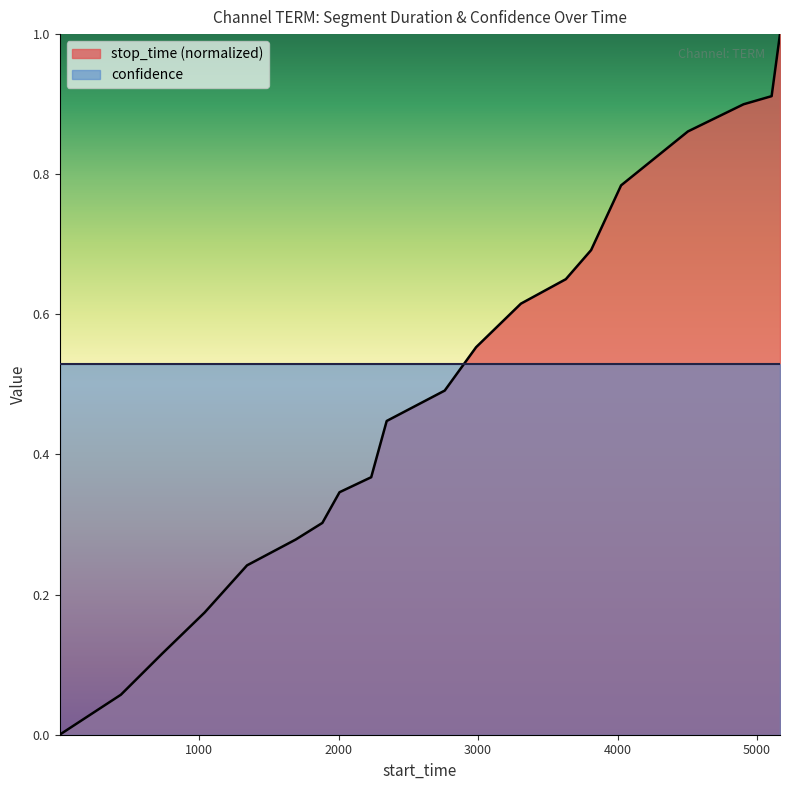

How many data points does each series have?

20